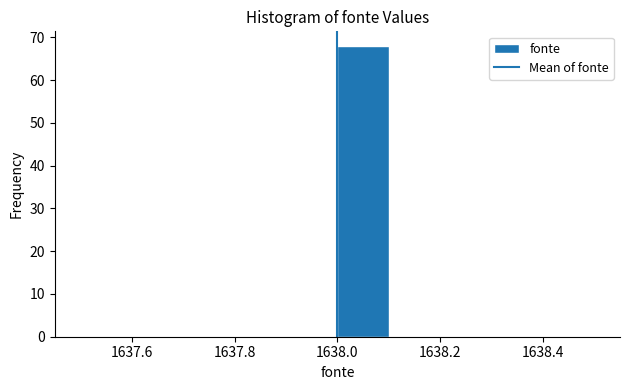

Reading left to right, transcribe this chart: for each bar, give the range it covers on the x-axis and its height. The values are not printed on the chart, so give them approximately, as read against the axis.

1637.5 to 1637.6: 0
1637.6 to 1637.7: 0
1637.7 to 1637.8: 0
1637.8 to 1637.9: 0
1637.9 to 1638.0: 0
1638.0 to 1638.1: 68
1638.1 to 1638.2: 0
1638.2 to 1638.3: 0
1638.3 to 1638.4: 0
1638.4 to 1638.5: 0